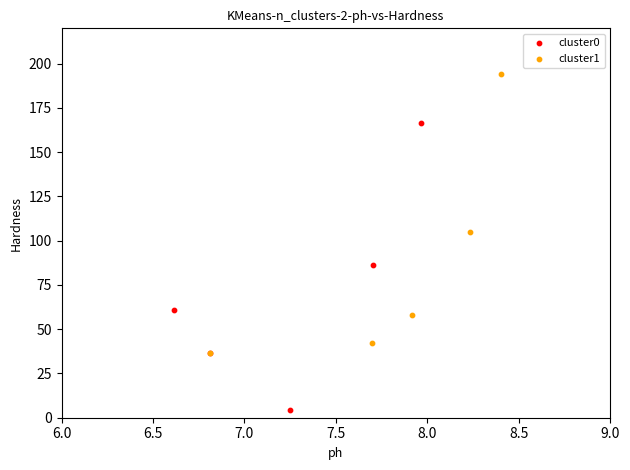

Which series contains the lowest Y value?

cluster0